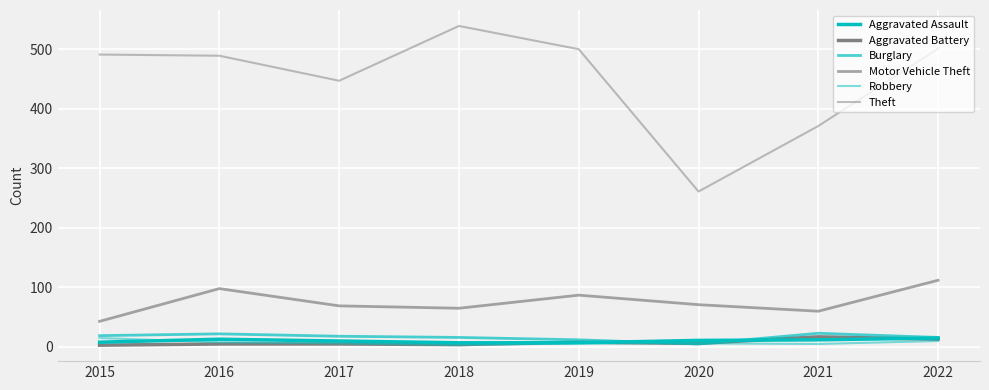

Is this an area chart (filled region under the line)?

No